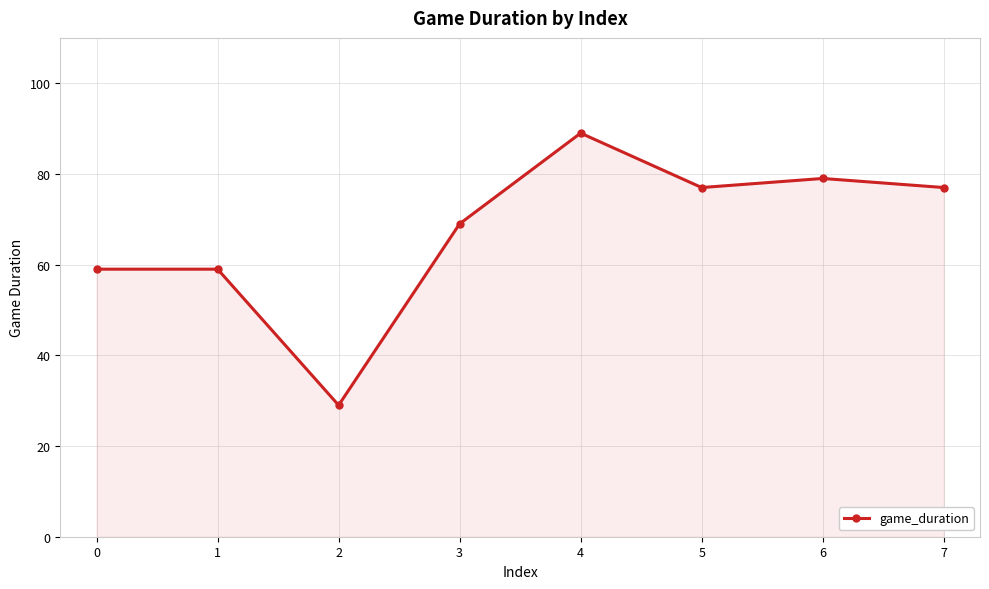

What is the value of the 6th point from the left?

77